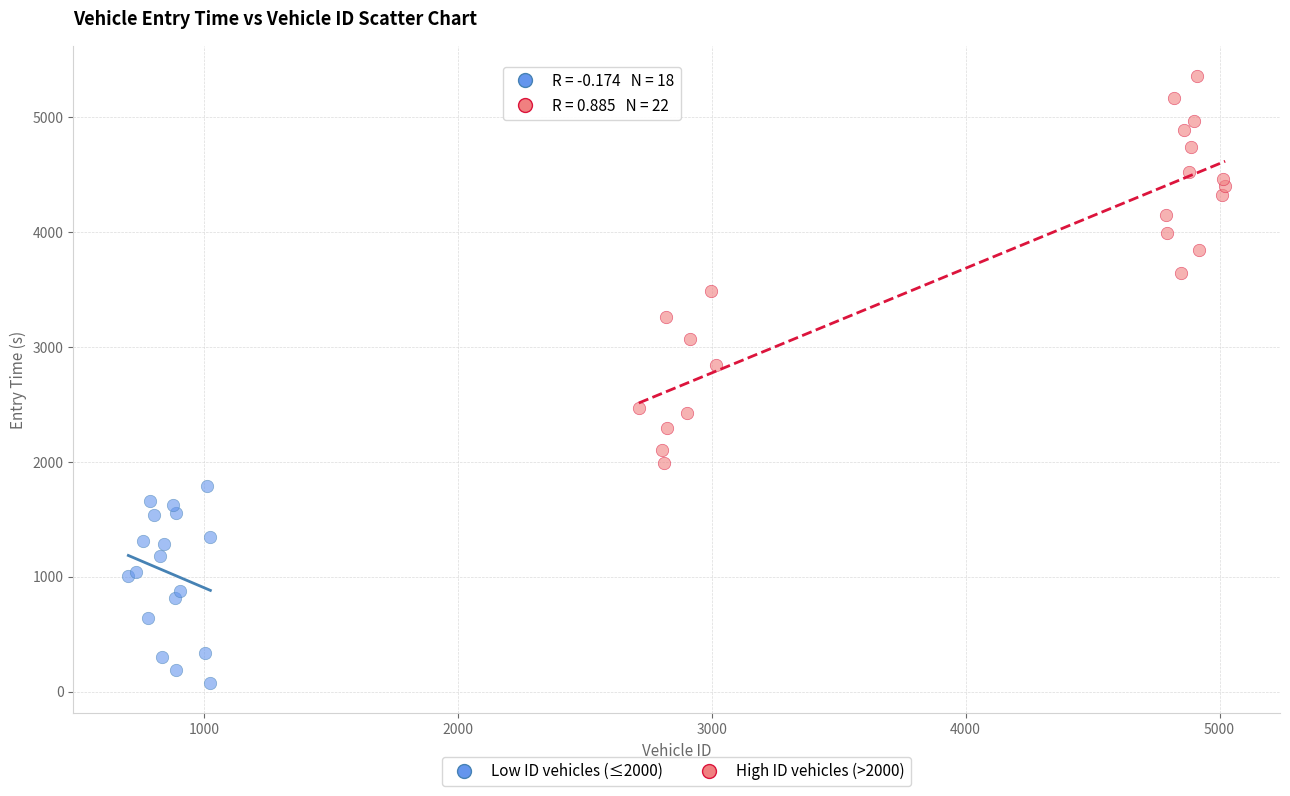

Which series contains the highest Y value?

High ID vehicles (>2000)